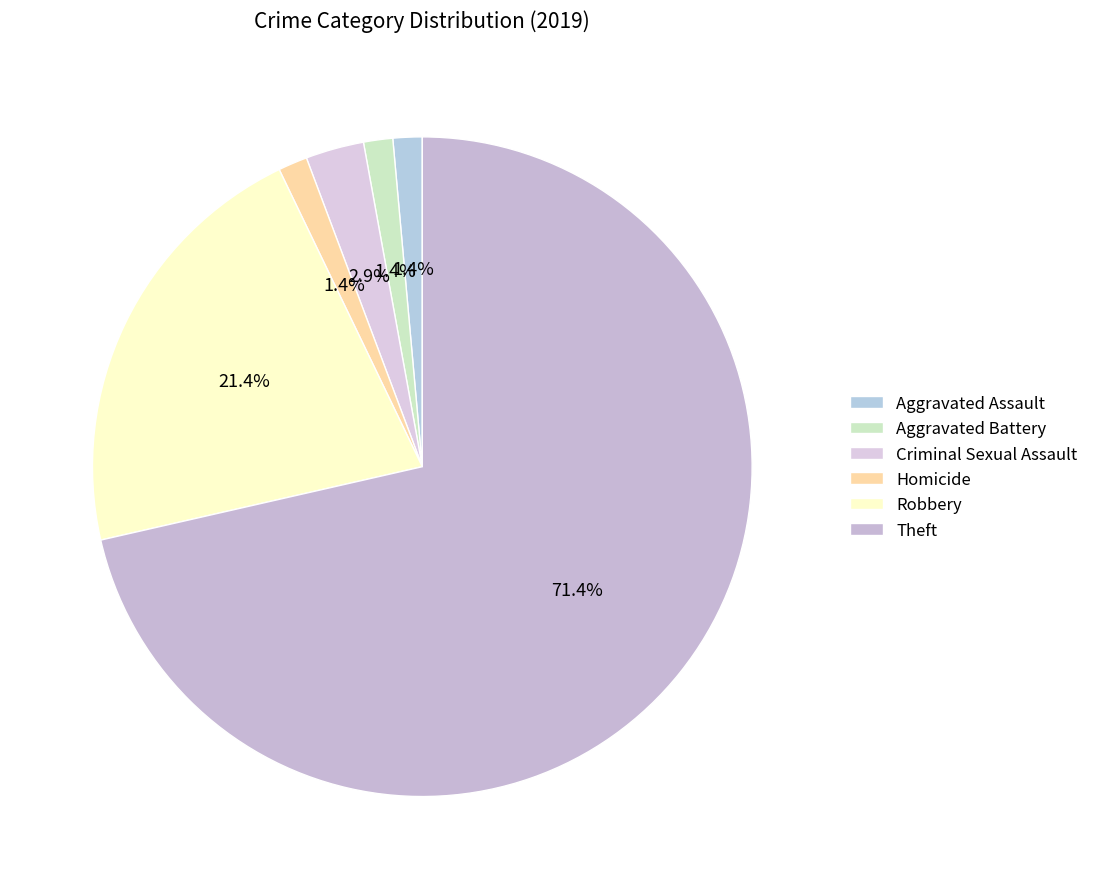

How many slices are in this pie chart?

6